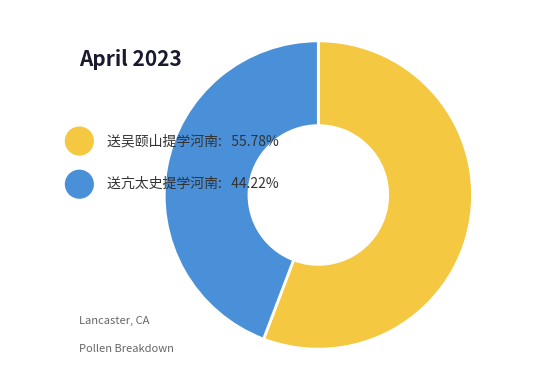

What is the ratio of the value at 送亢太史提学河南 to the value at 送吴颐山提学河南?

0.8